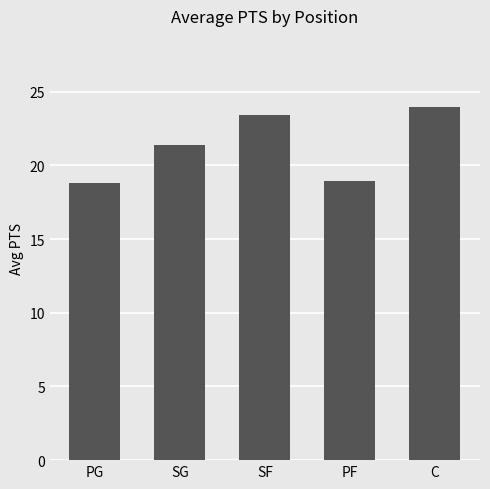

What is the sum of the values at SG and PF?

40.3